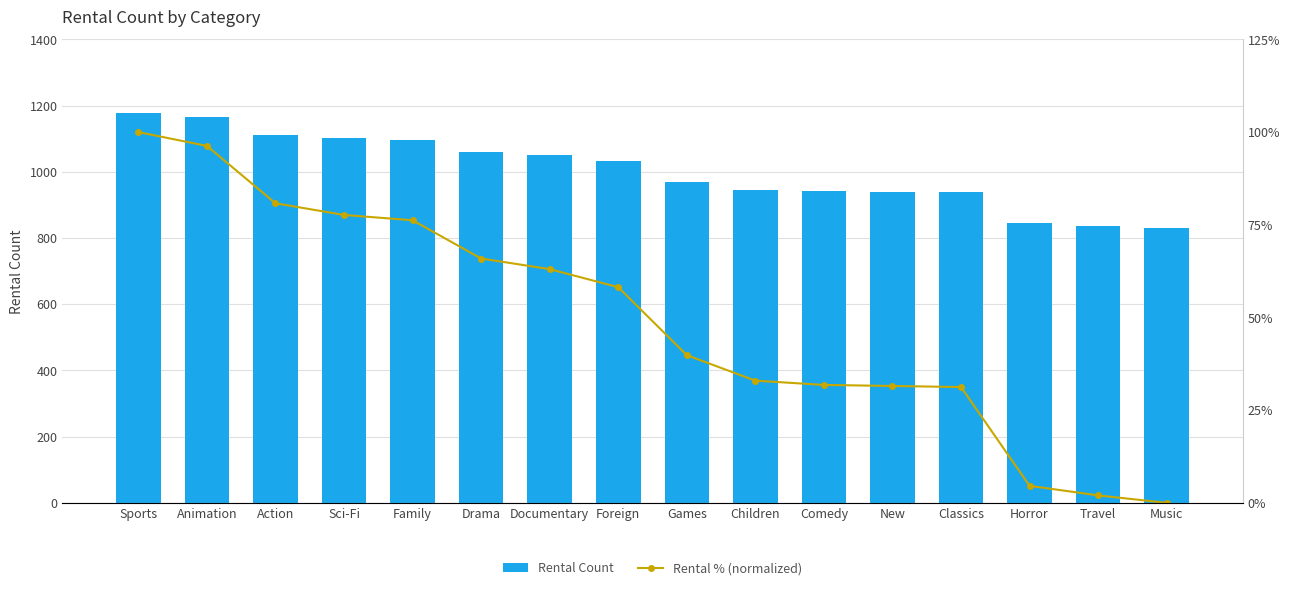

How many series are shown in this chart?

2